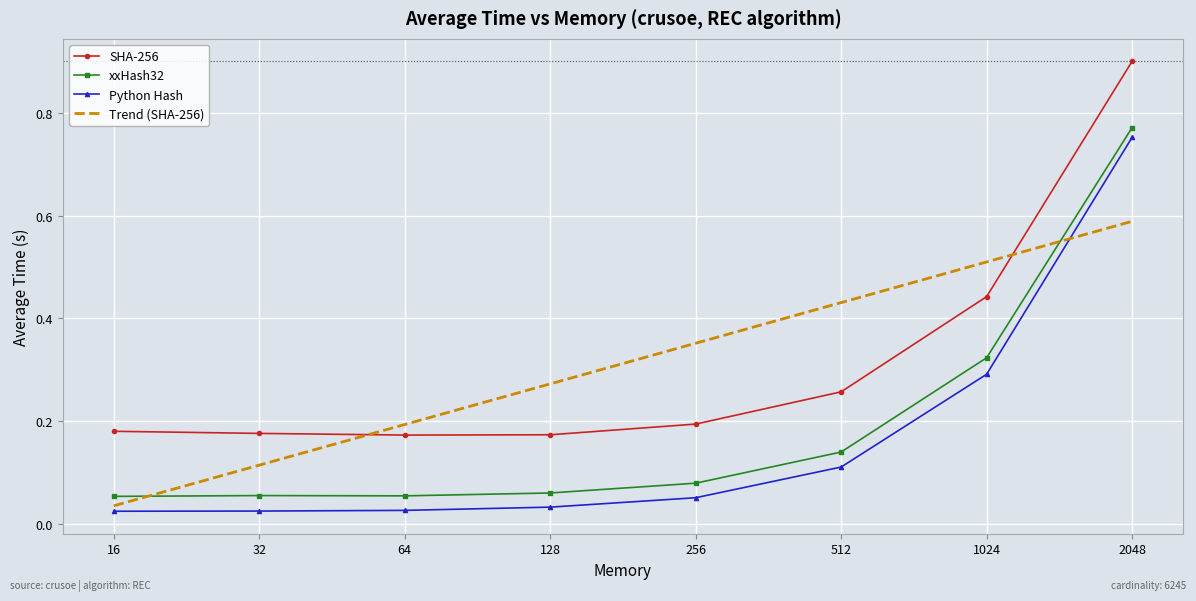

True or false: xxHash32 and Trend (SHA-256) intersect in this chart.

True